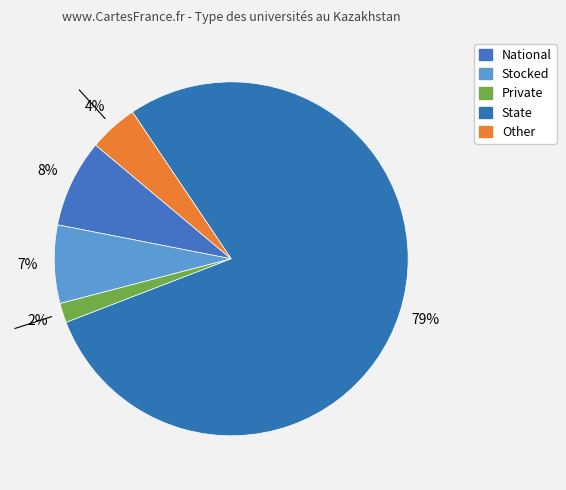

Rank the categories by value from highest to lowest.

State, National, Stocked, Other, Private